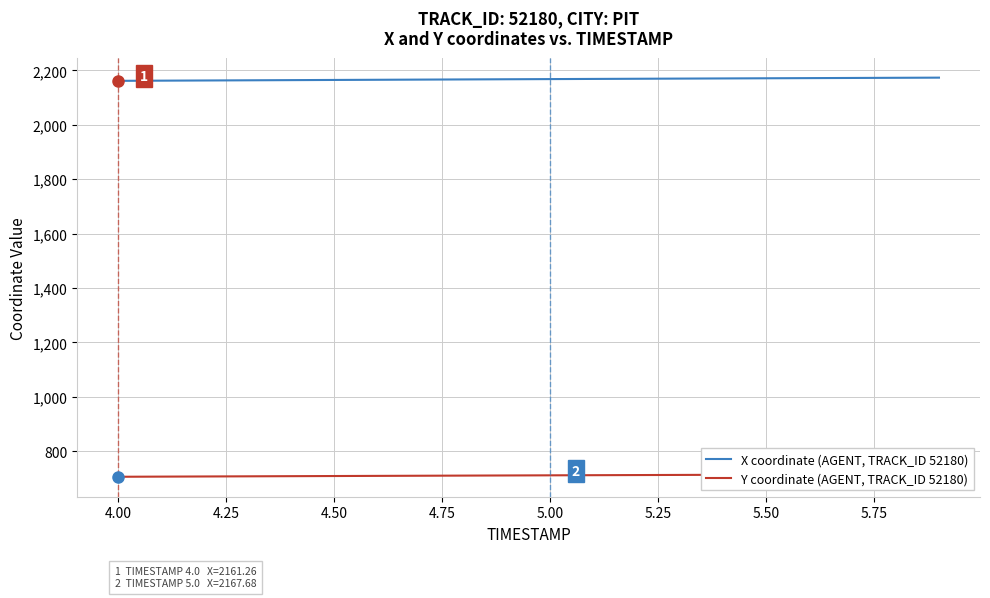

What is the difference between the maximum and minimum values in the X coordinate (AGENT, TRACK_ID 52180) series?

11.7